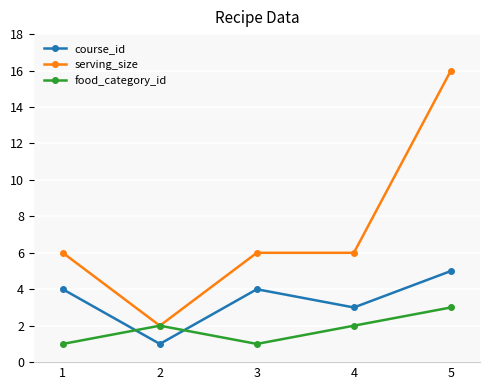

What is the difference between the serving_size values at 4 and 5?

10